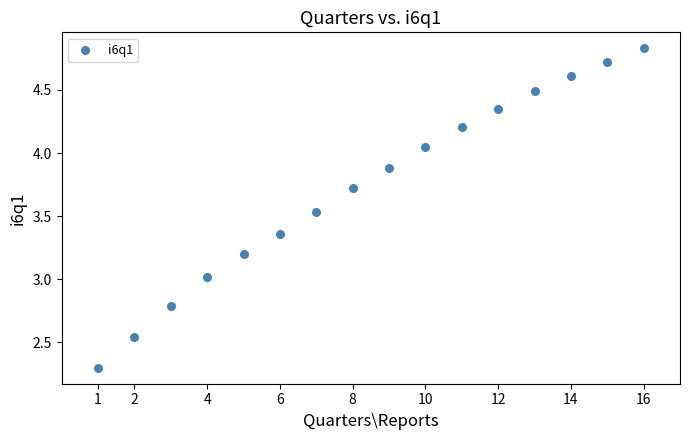

How many points are shown in the scatter plot?

16